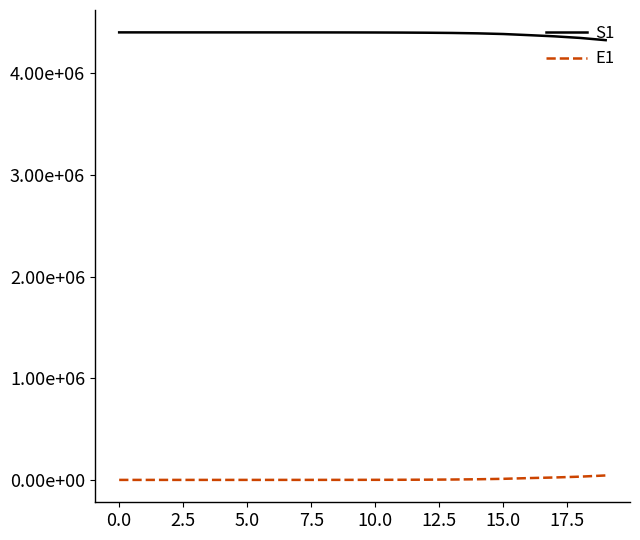

Does the chart have visible grid lines?

No